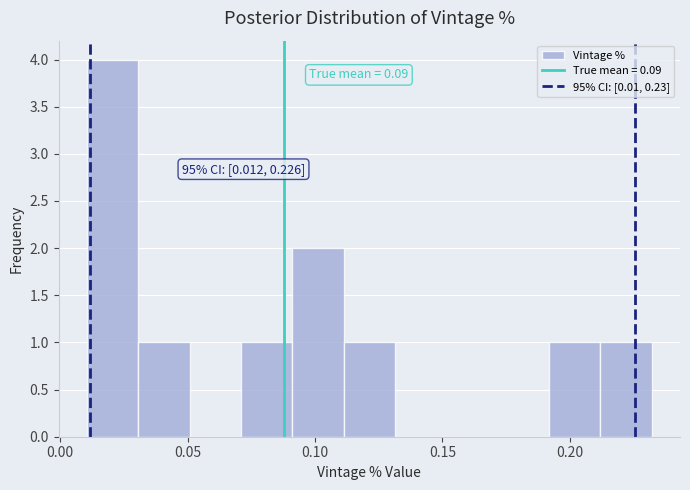

Over which range of the x-axis is the bar tallest?

0.01 to 0.03